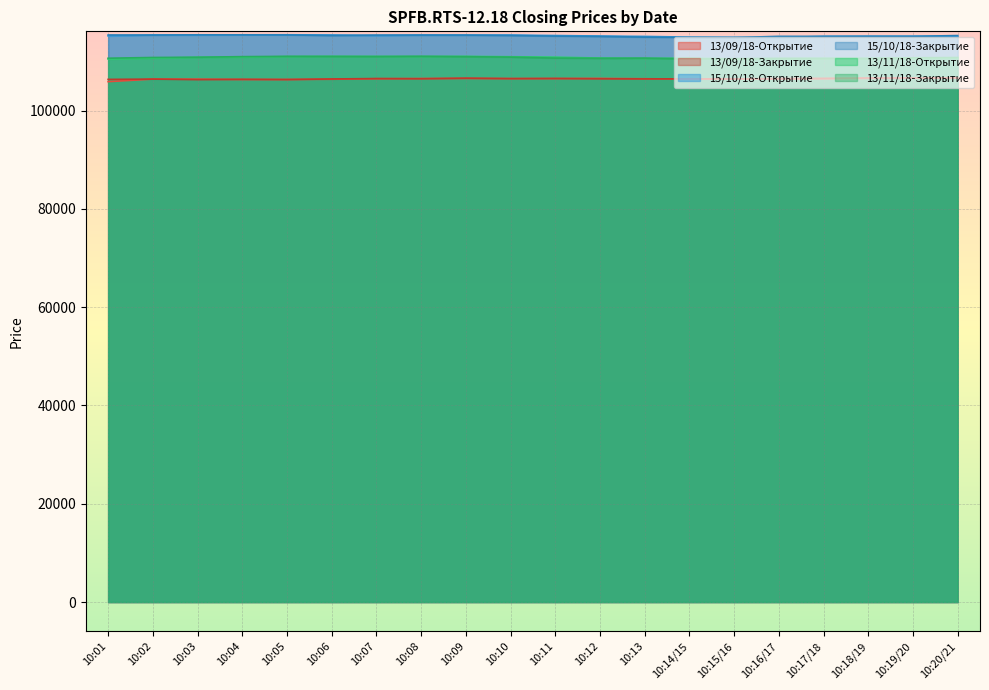

What are all the series names shown in the legend?

13/09/18-Открытие, 13/09/18-Закрытие, 15/10/18-Открытие, 15/10/18-Закрытие, 13/11/18-Открытие, 13/11/18-Закрытие